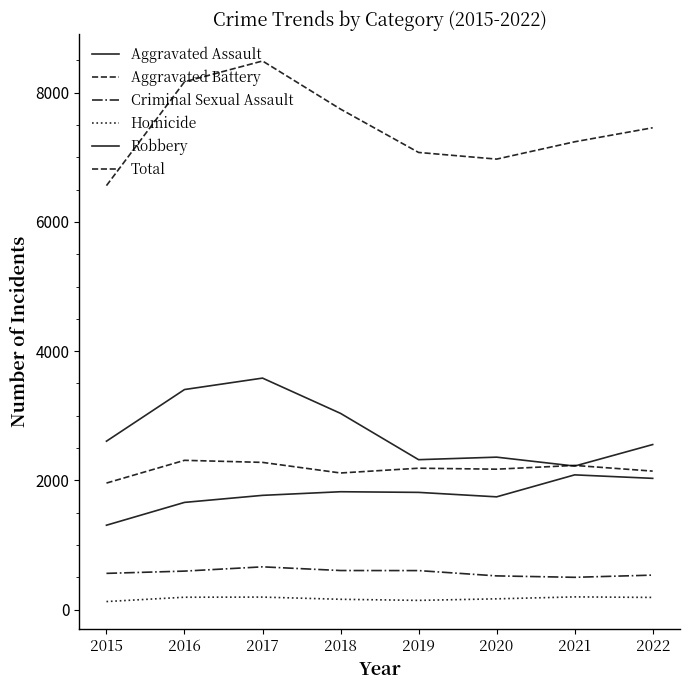

Reading left to right, list all the values displayed in this chart.

Aggravated Assault: 2015=1307	2016=1660	2017=1769	2018=1825	2019=1815	2020=1746	2021=2086	2022=2032
Aggravated Battery: 2015=1959	2016=2311	2017=2279	2018=2115	2019=2189	2020=2174	2021=2232	2022=2144
Criminal Sexual Assault: 2015=562	2016=597	2017=663	2018=606	2019=605	2020=523	2021=501	2022=535
Homicide: 2015=126	2016=193	2017=195	2018=161	2019=144	2020=168	2021=198	2022=190
Robbery: 2015=2607	2016=3406	2017=3583	2018=3037	2019=2321	2020=2360	2021=2222	2022=2555
Total: 2015=6561	2016=8167	2017=8489	2018=7744	2019=7074	2020=6971	2021=7239	2022=7456